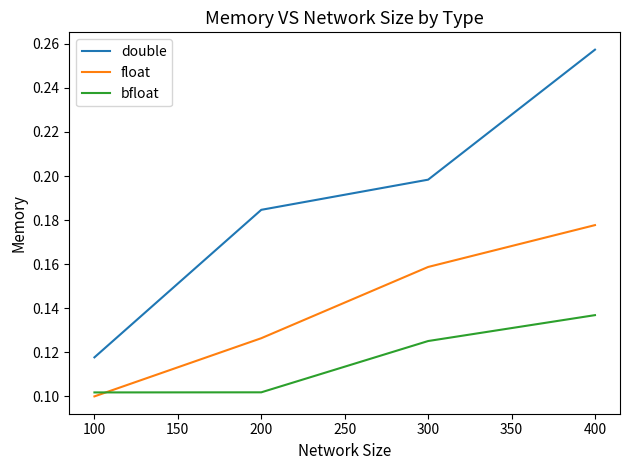

How many times do float and bfloat cross each other?

1